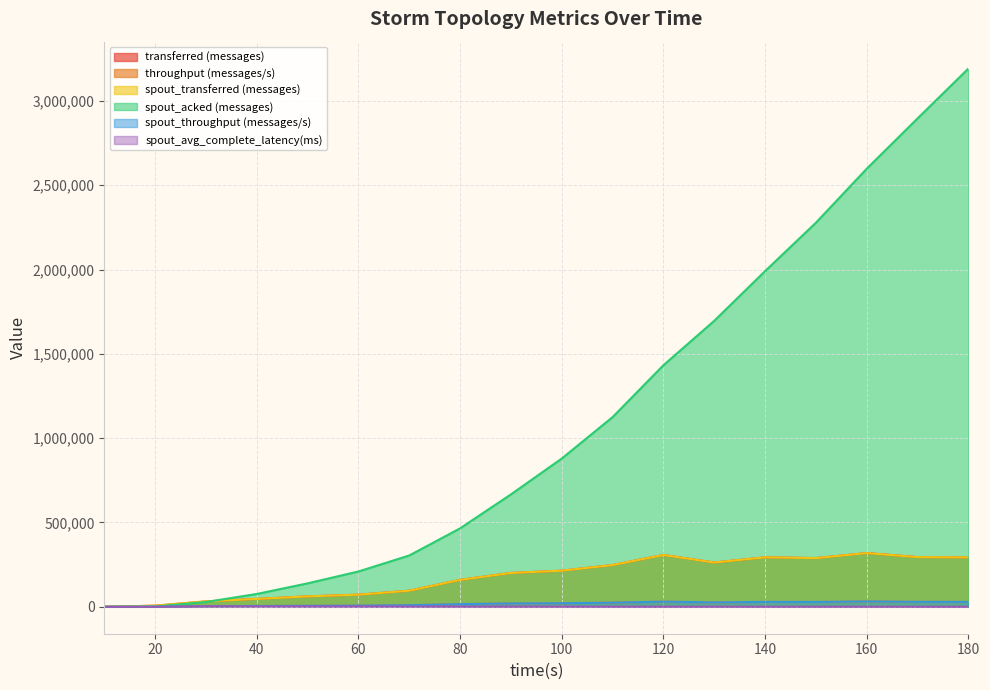

At which category does spout_transferred (messages) reach its first local valley?

130